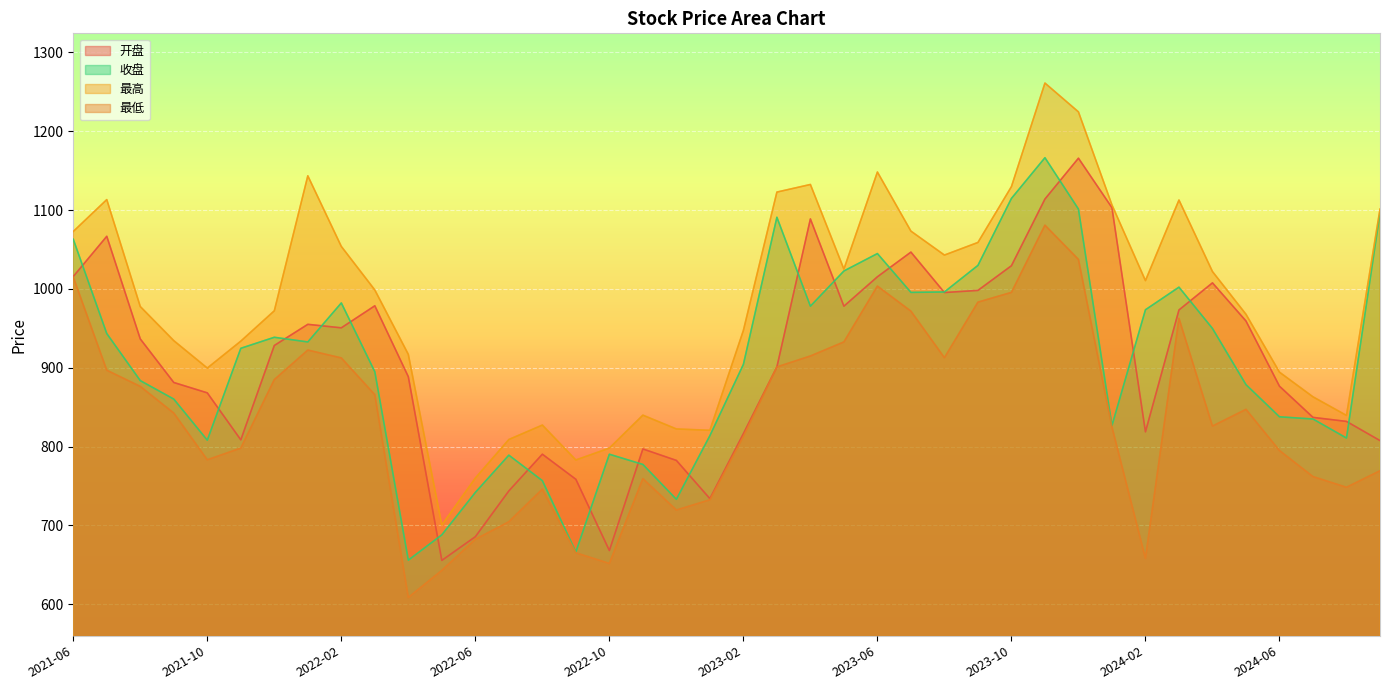

Read the 开盘 value at 2021-12.

928.3